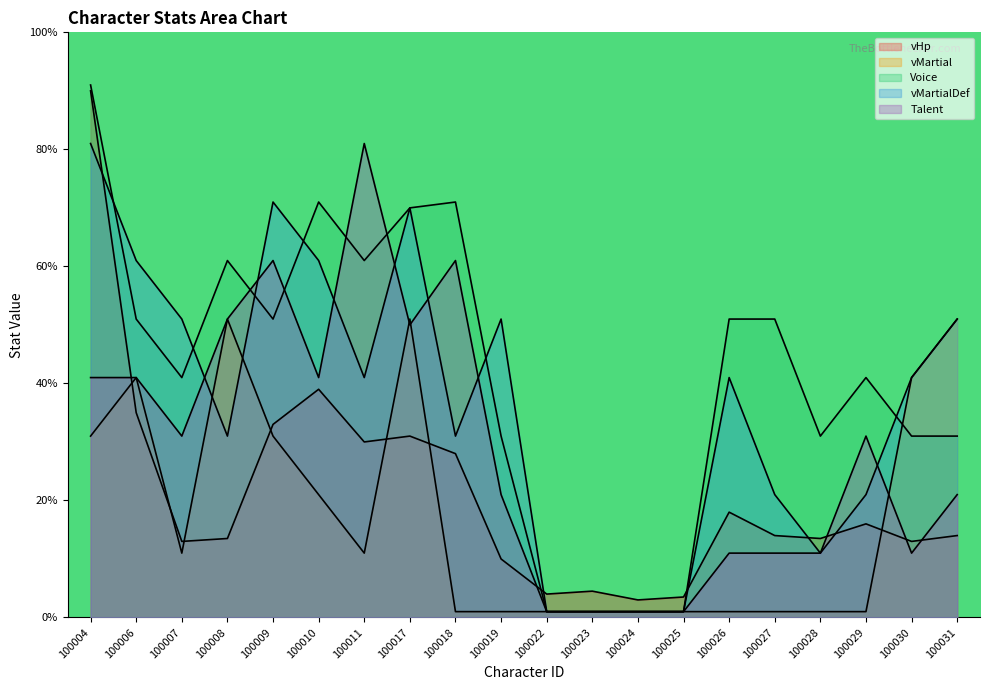

How many data points in Voice are above 51?

6